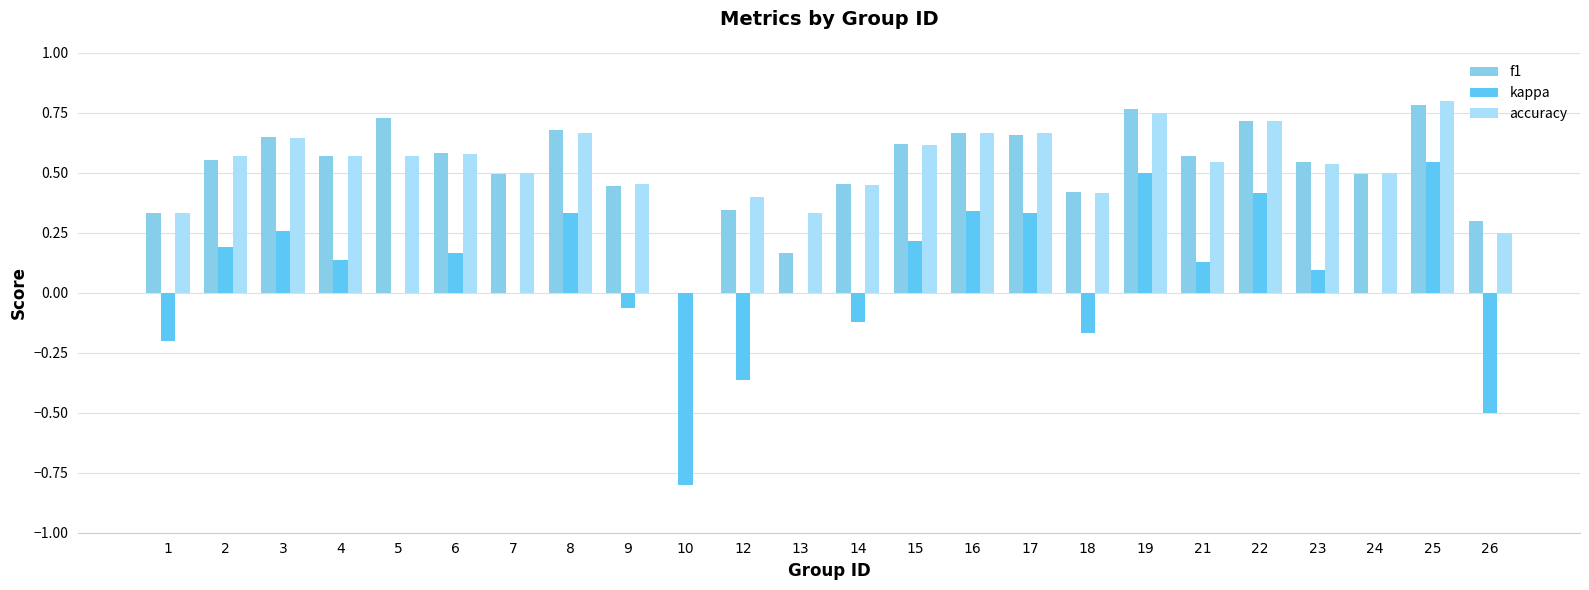

Which category has the highest value in the kappa series?

25